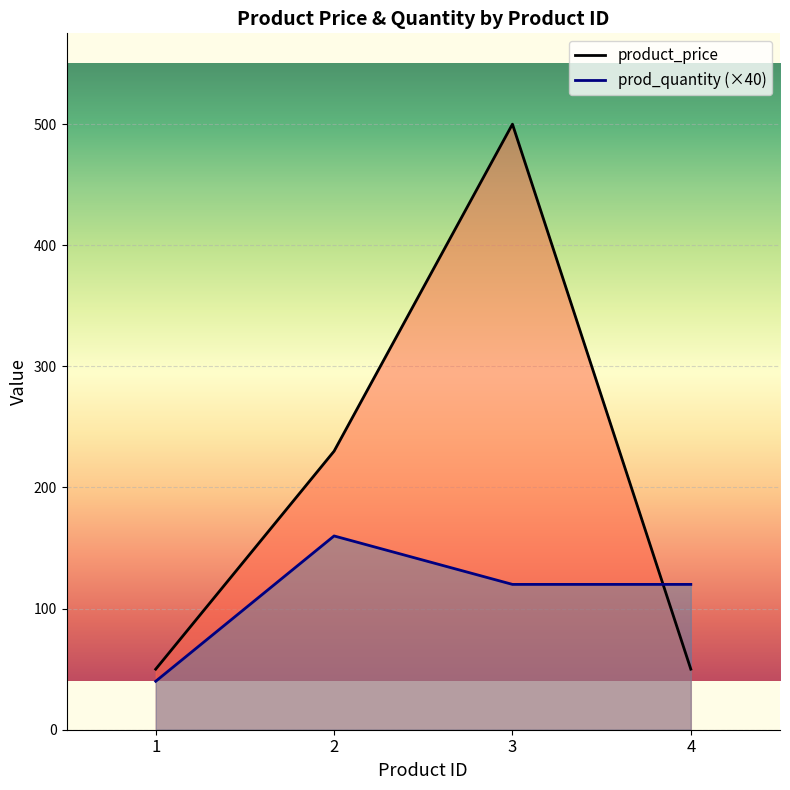

What is the lowest value of the prod_quantity (×40) series?

40